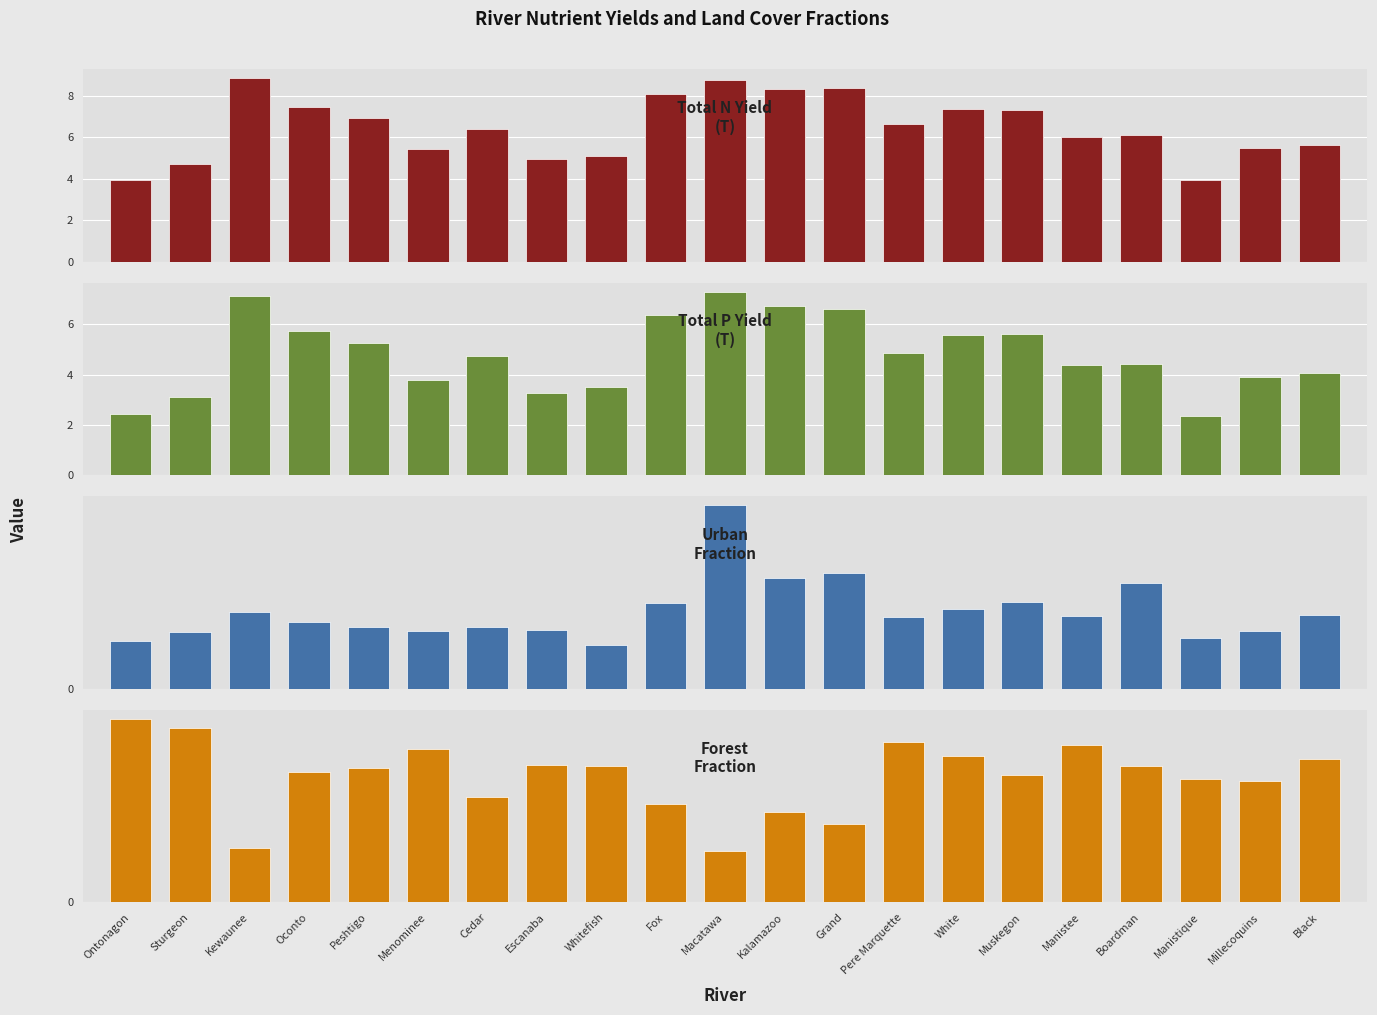

What is the smallest value displayed?

0.2